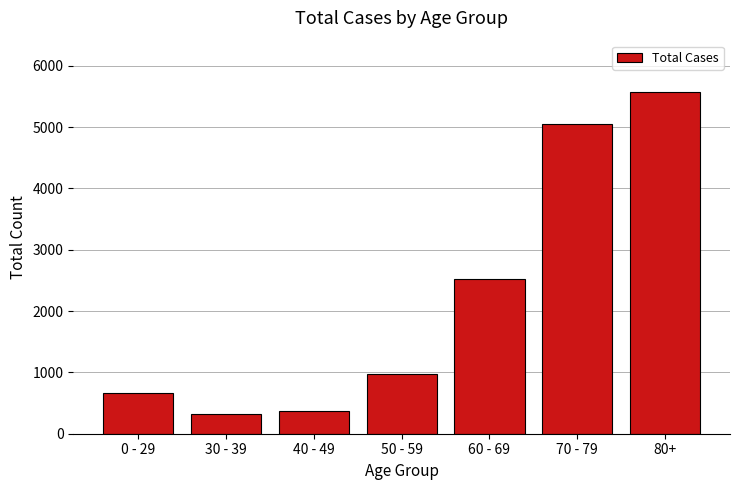

Reading left to right, list all the values displayed in this chart.

0 - 29=662	30 - 39=325	40 - 49=371	50 - 59=977	60 - 69=2516	70 - 79=5058	80+=5575